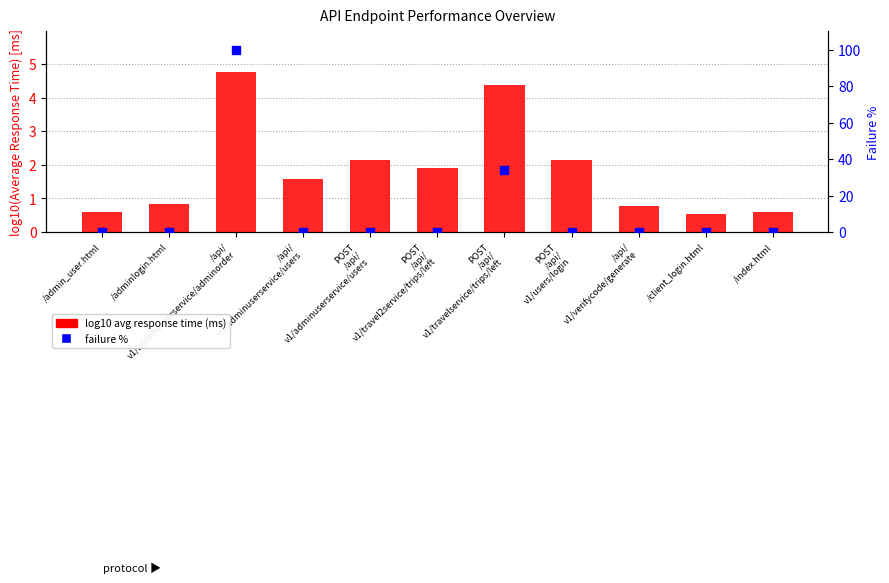

Is the value of failure % at POST
/api/
v1/travelservice/trips/left greater than the value of log10 avg response time (ms) at /api/
v1/adminuserservice/users?

Yes